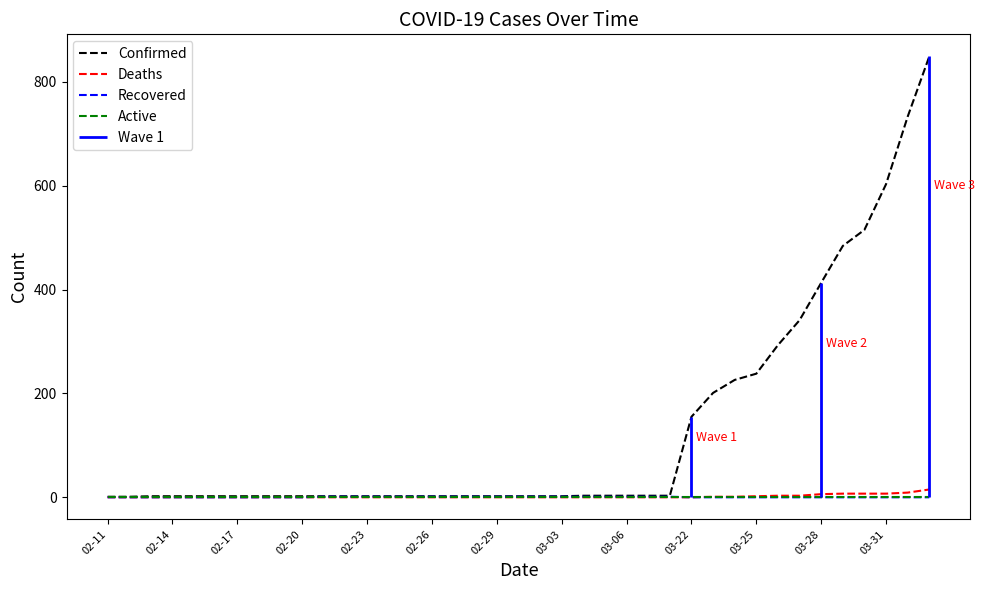

Which category has the lowest value in the Recovered series?

02-11